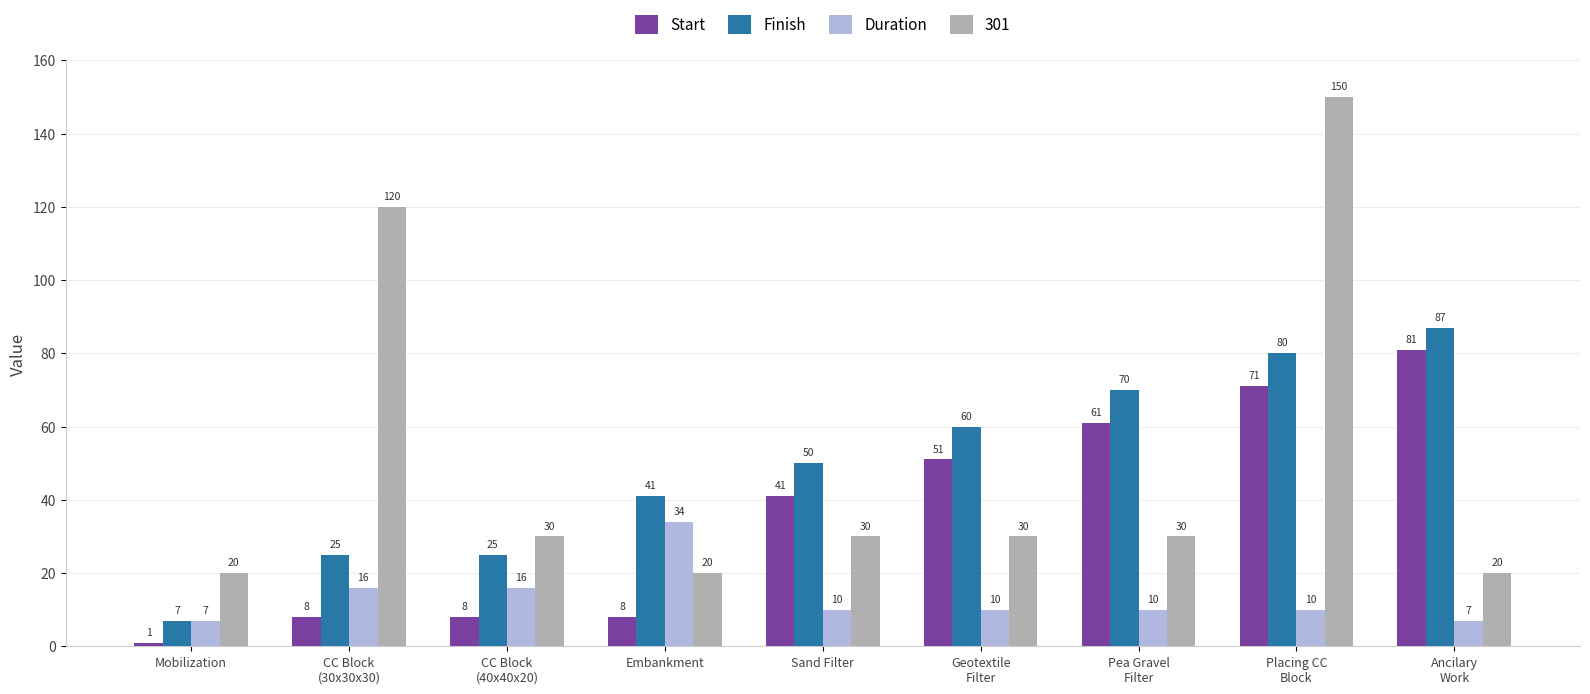

What is the value of the Finish bar at the 5th from the left?

50